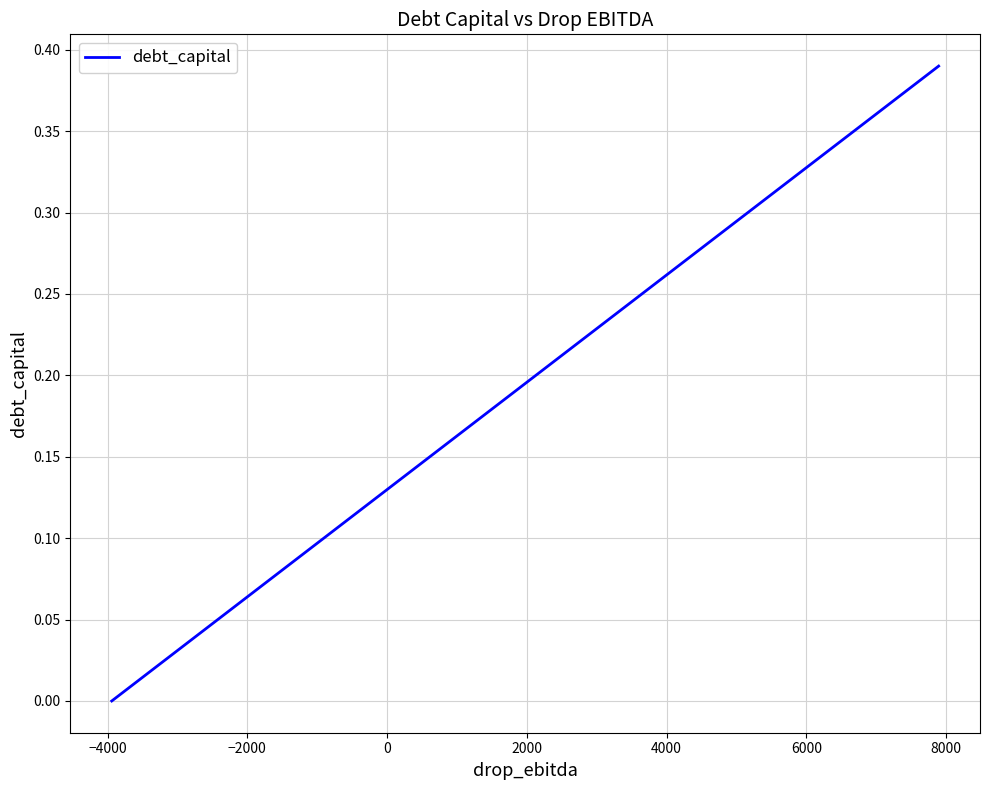

Does the chart have visible grid lines?

Yes